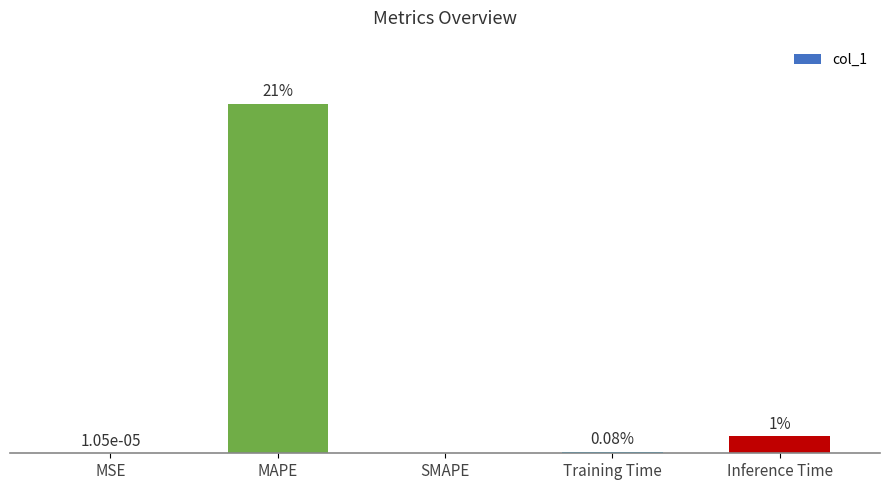

At which label is the value closest to 10?

Inference Time